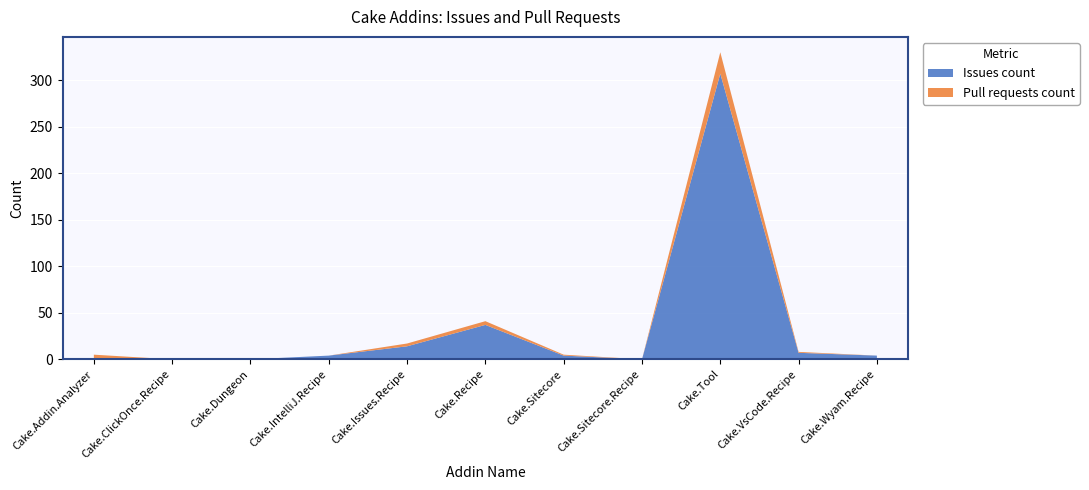

Reading left to right, transcribe all the data shown in this chart.

Issues count: 1	0	0	4	14	37	4	0	307	7	4
Pull requests count: 4	0	0	0	3	4	1	0	23	1	0